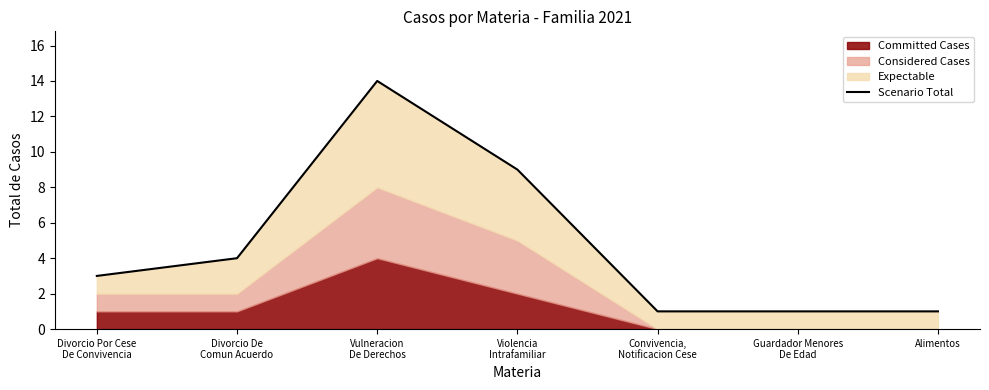

List the labels in order of value, largest first.

Vulneracion
De Derechos, Violencia
Intrafamiliar, Divorcio De
Comun Acuerdo, Divorcio Por Cese
De Convivencia, Convivencia,
Notificacion Cese, Guardador Menores
De Edad, Alimentos